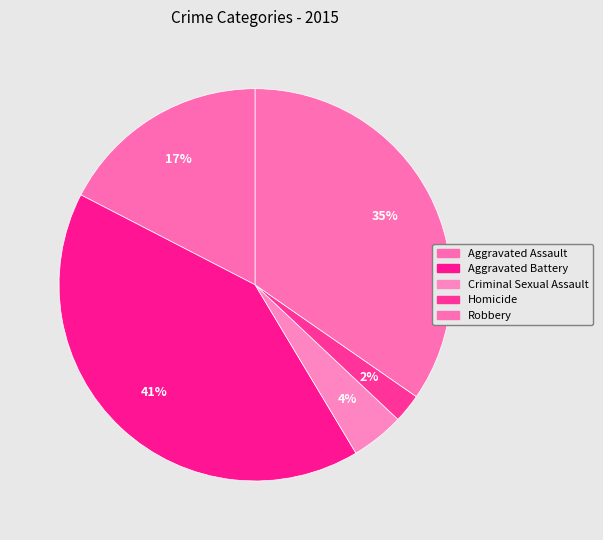

Rank the categories by value from lowest to highest.

Homicide, Criminal Sexual Assault, Aggravated Assault, Robbery, Aggravated Battery